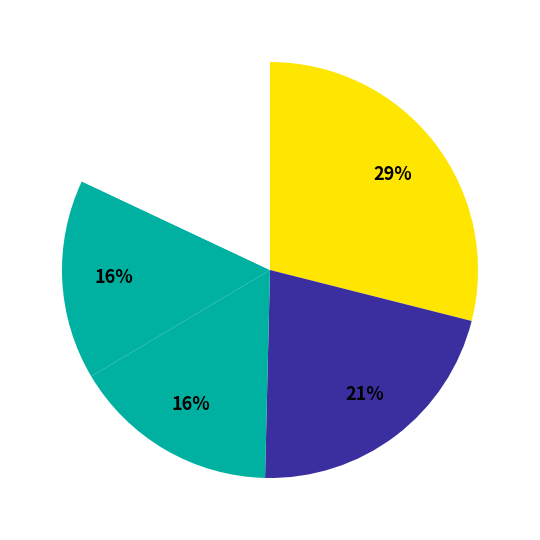

How many slices are in this pie chart?

5